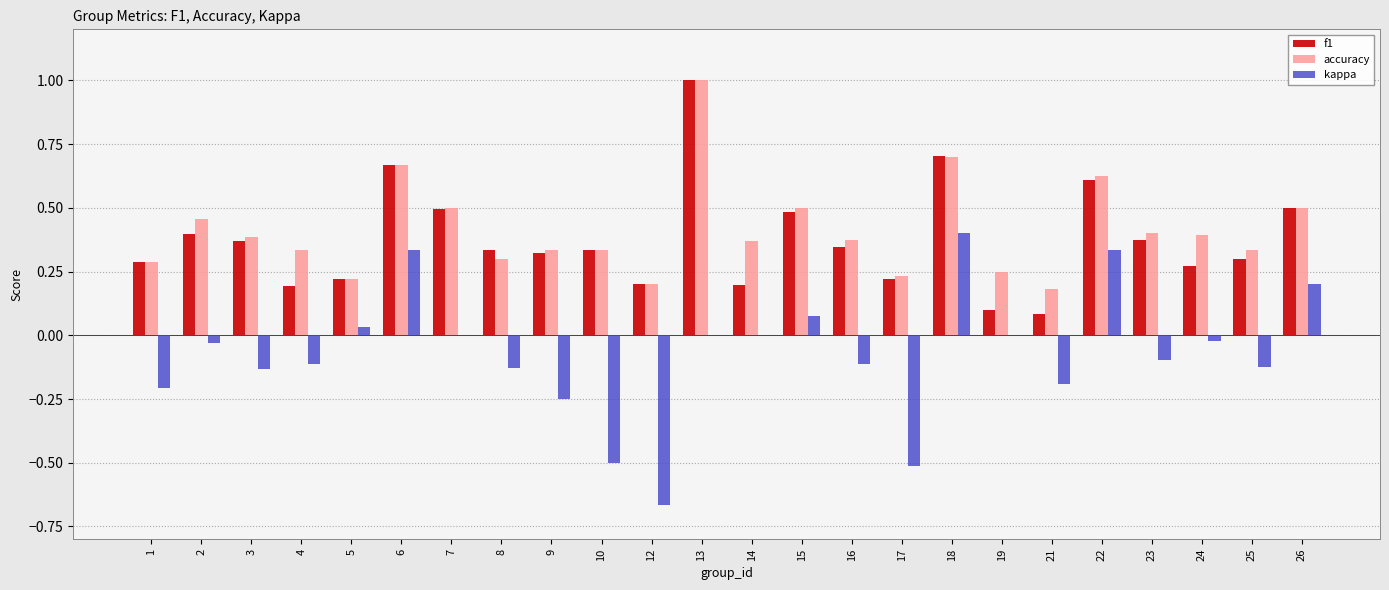

Between 1 and 12, which series saw the biggest shift?

kappa